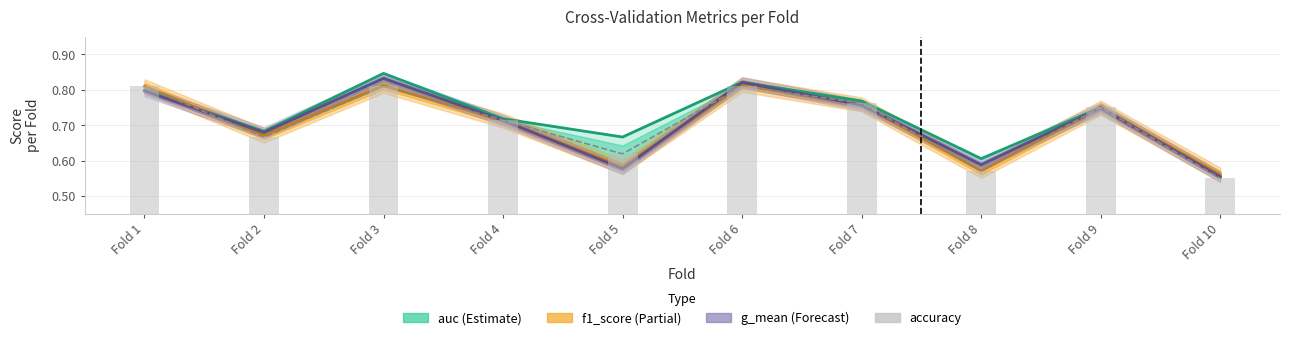

What is the total value across all series at Fold 8?

2.3